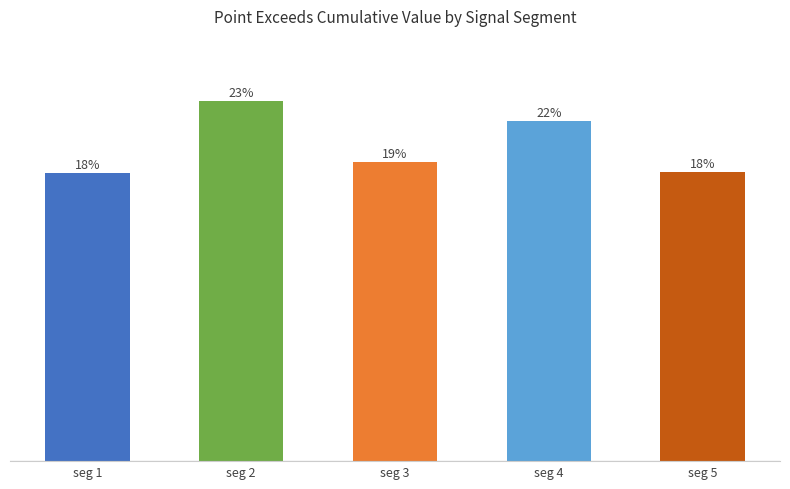

Which has a higher value, seg 4 or seg 2?

seg 2